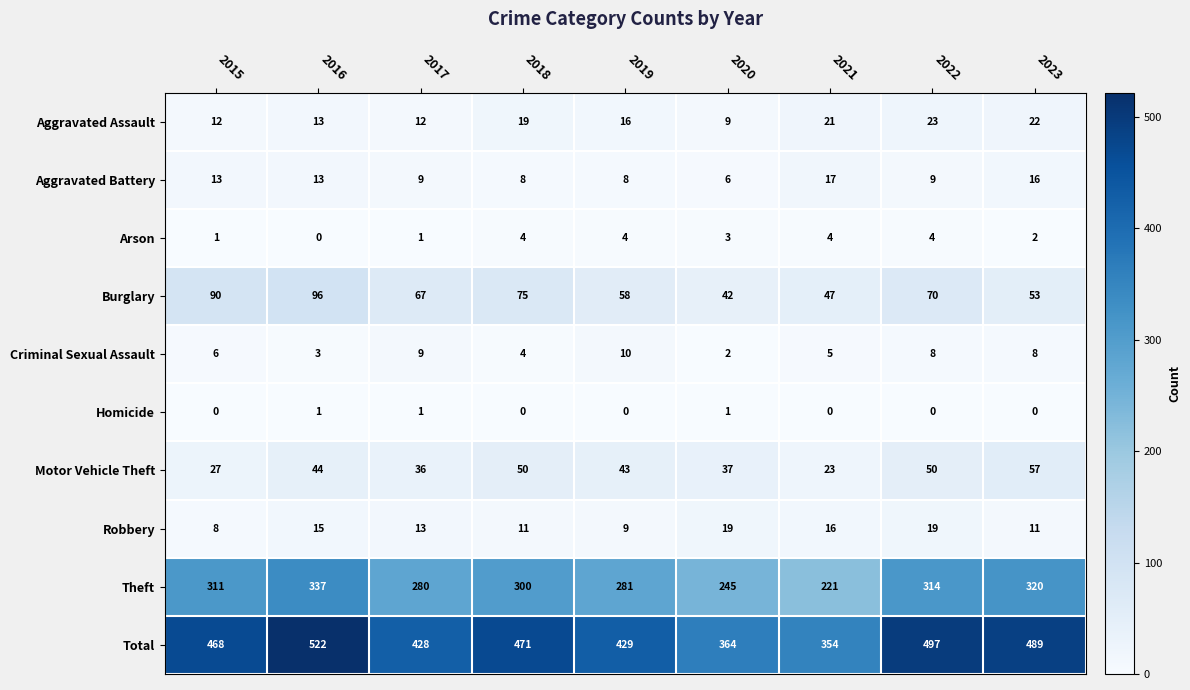

Count the number of categories in the chart.

9